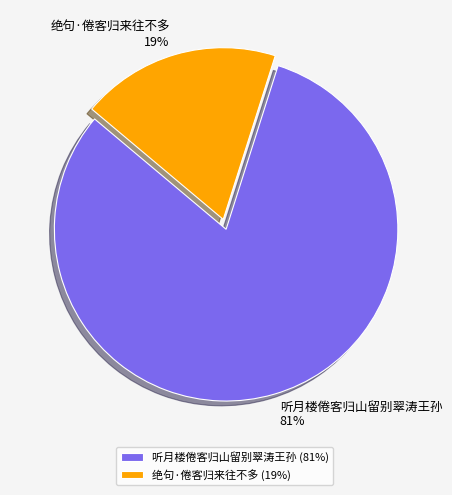

Is it true that 绝句·倦客归来往不多 is 19% of the pie?

True